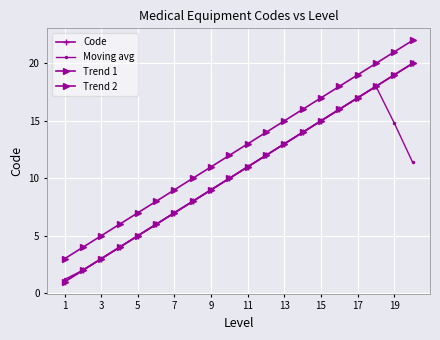

What is the minimum value shown in the chart?

1.0